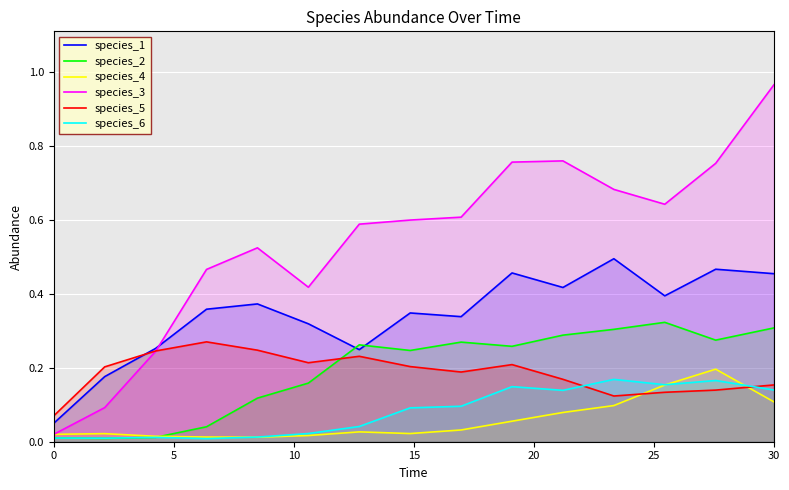

What is the difference between the second highest and minimum values in the species_1 series?

0.4